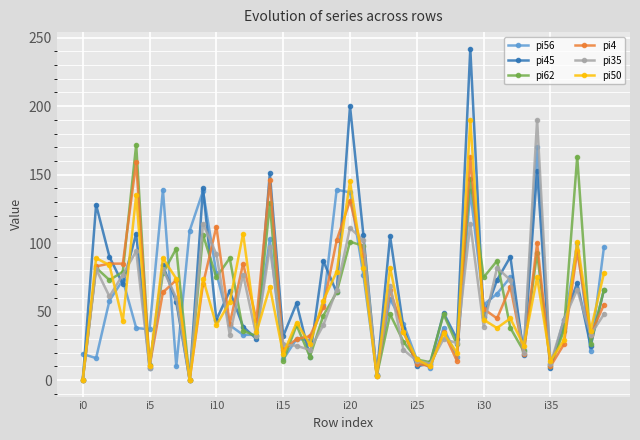

True or false: pi56 has more than 2 points higher than both neighbors.

True